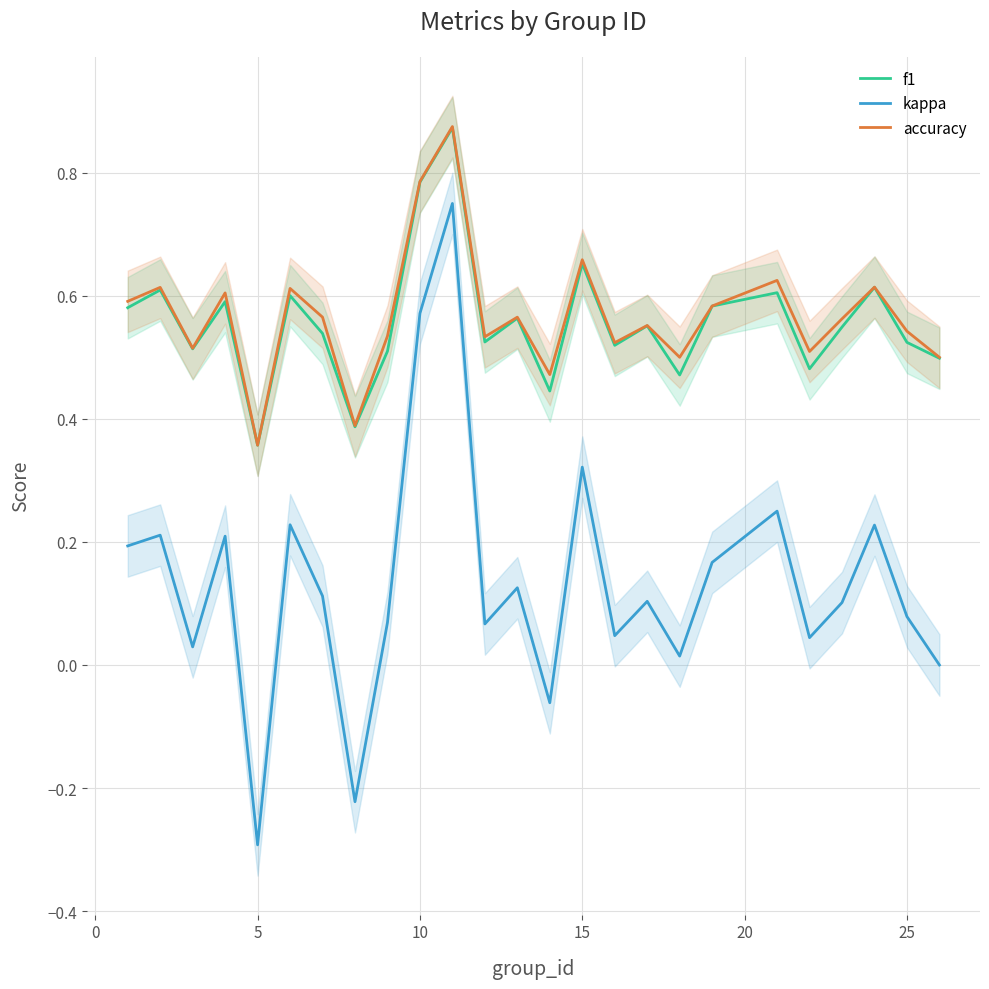

Does the chart display data point markers on the line(s)?

No